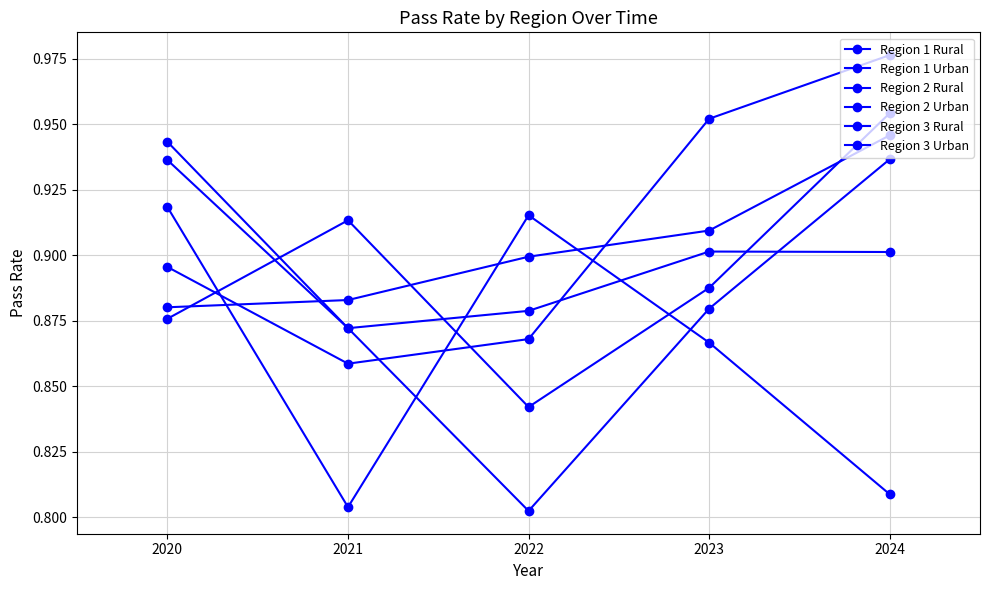

True or false: Region 3 Urban has a value of 0.9 at 2021.

True